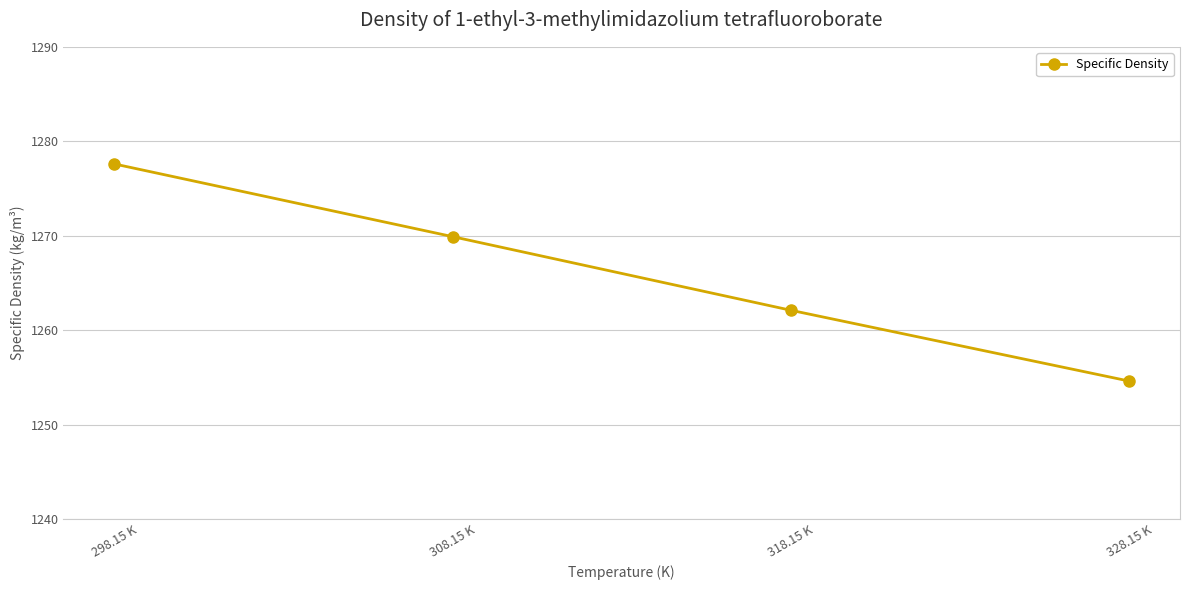

Does the chart display data point markers on the line(s)?

Yes